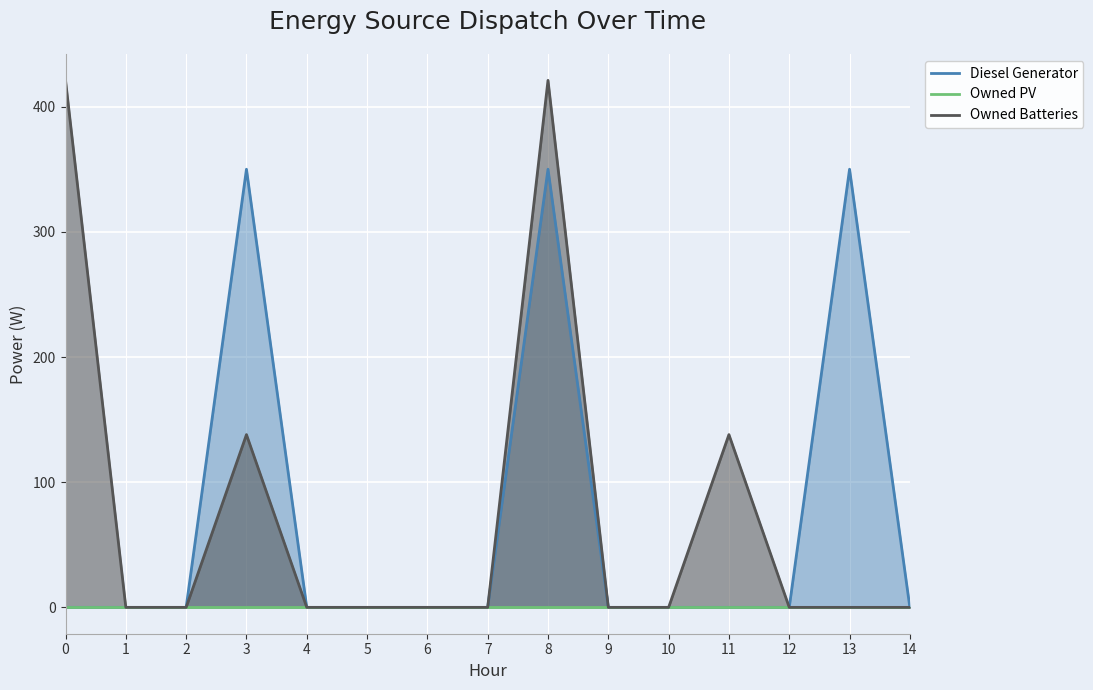

Does the chart display data point markers on the line(s)?

No